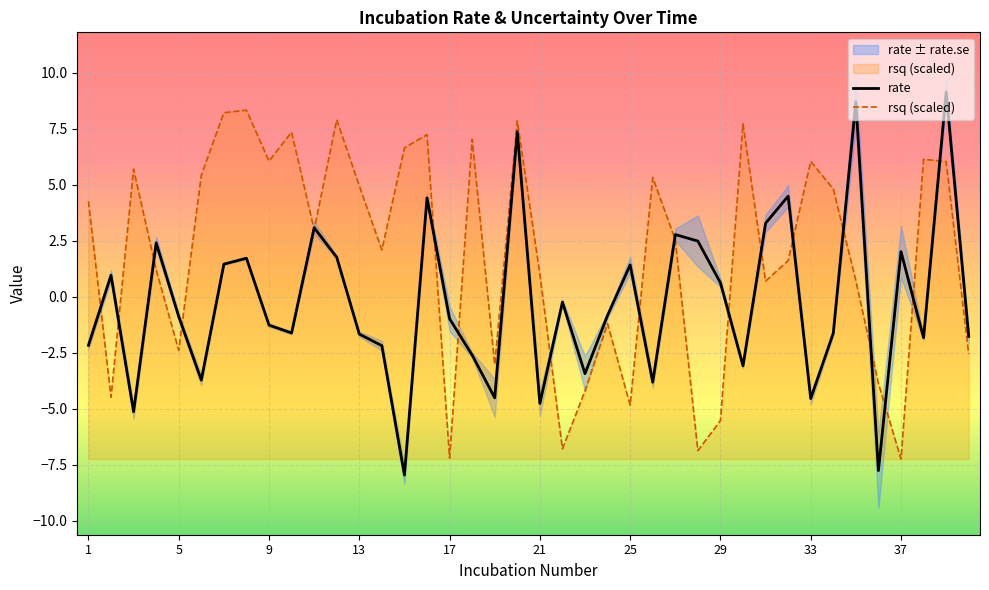

Is it true that rate equals 3.1 at 37?

False